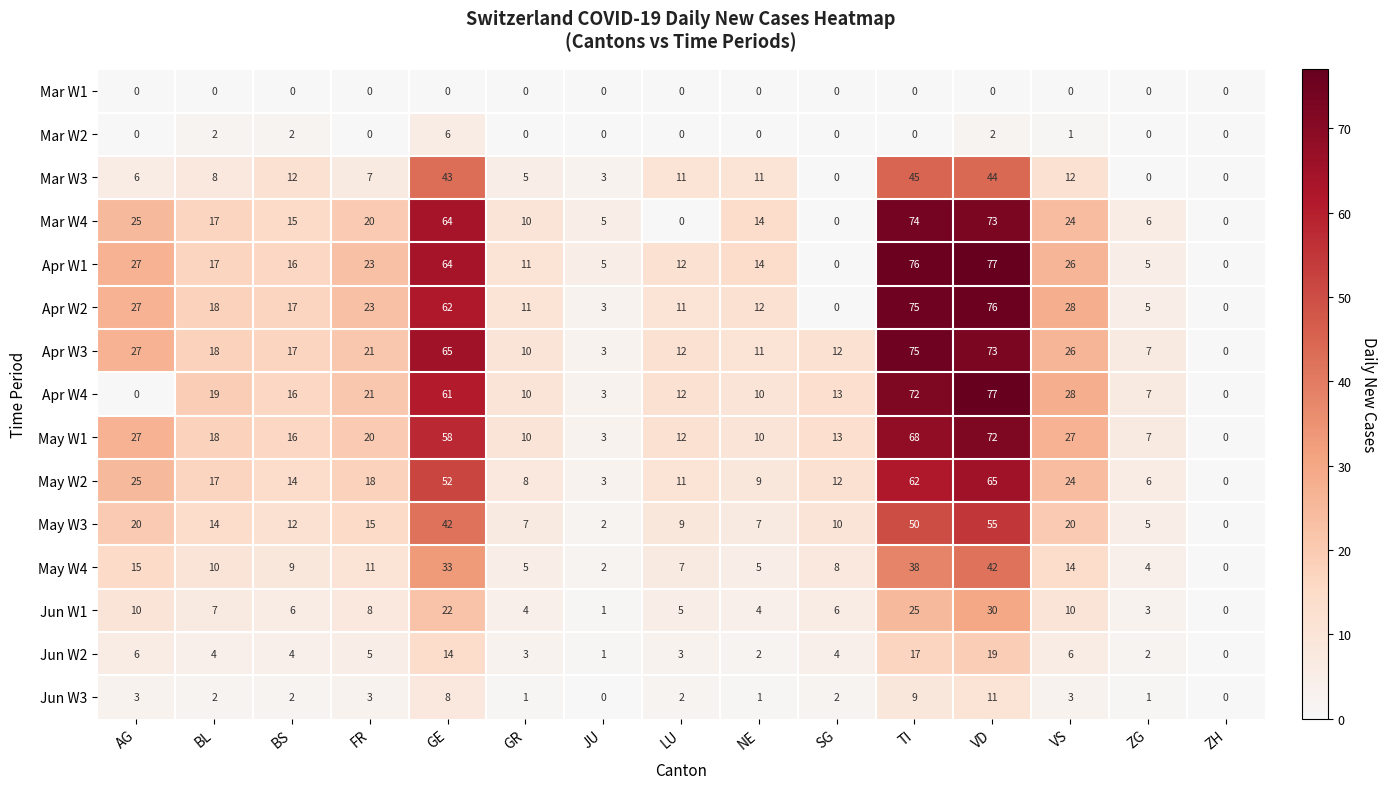

At which label does Apr W1 first exceed 16?

AG